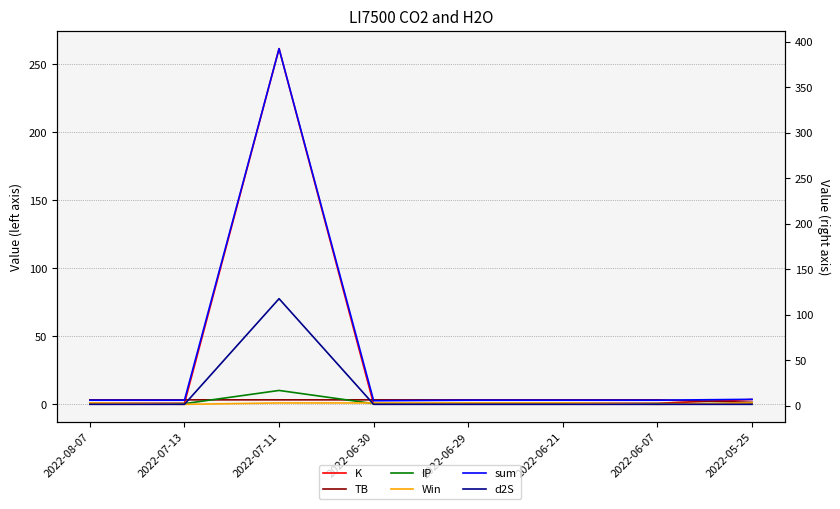

What is the difference between the maximum and minimum values in the TB series?

1.8